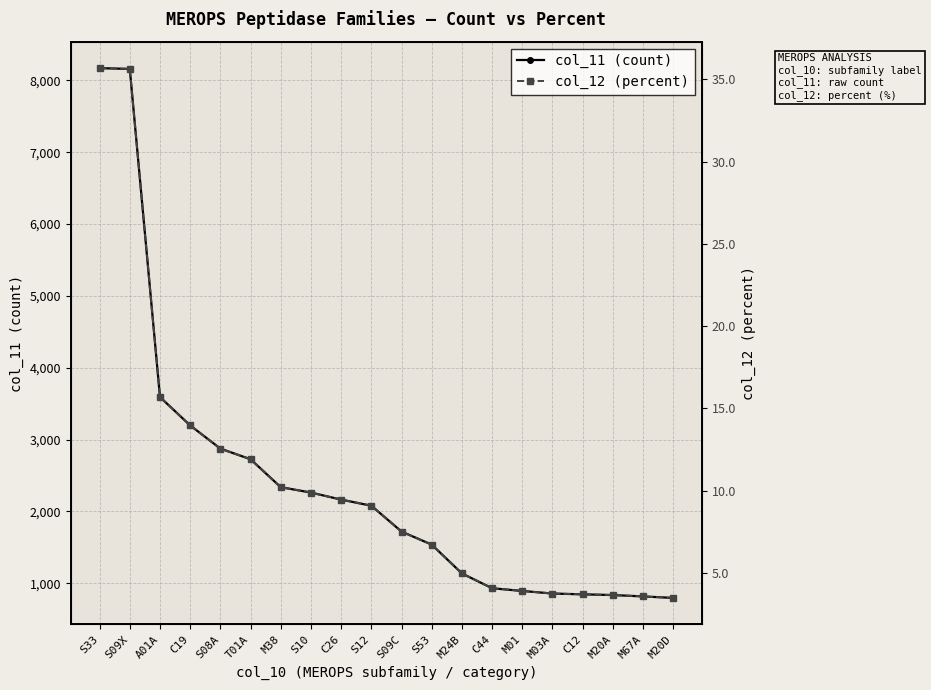

True or false: col_12 (percent) has more than 1 points higher than both neighbors.

False